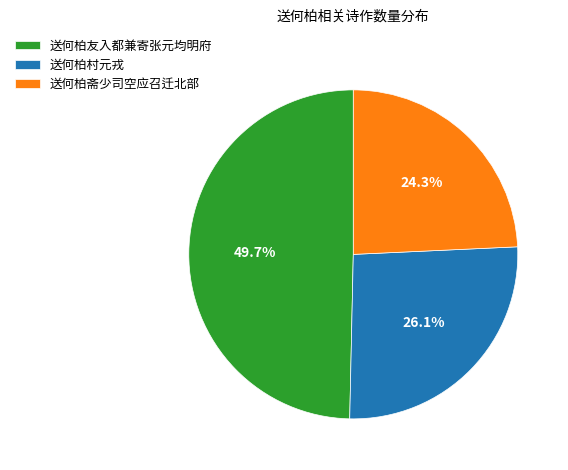

Which has a higher value, 送何柏友入都兼寄张元均明府 or 送何柏斋少司空应召迁北部?

送何柏友入都兼寄张元均明府